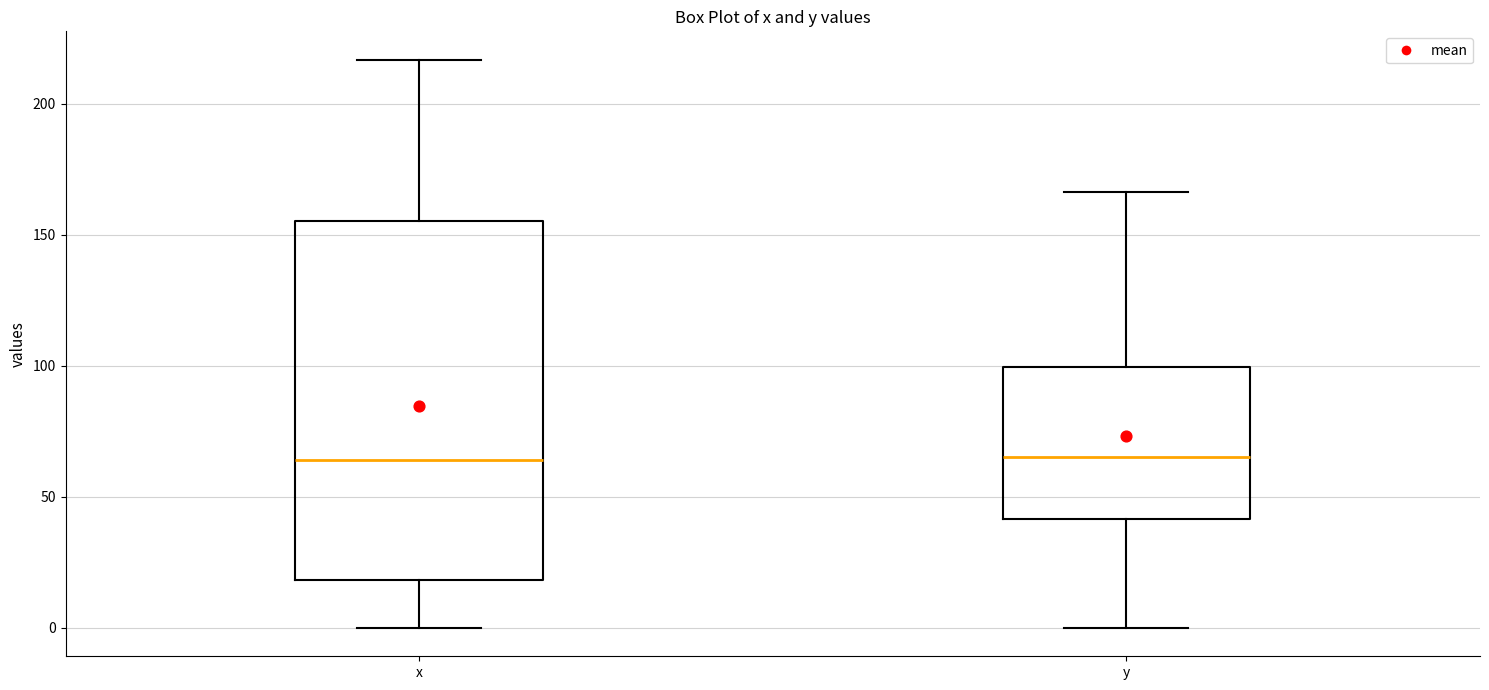

Which box is the tallest, from its lower edge to its upper edge?

x